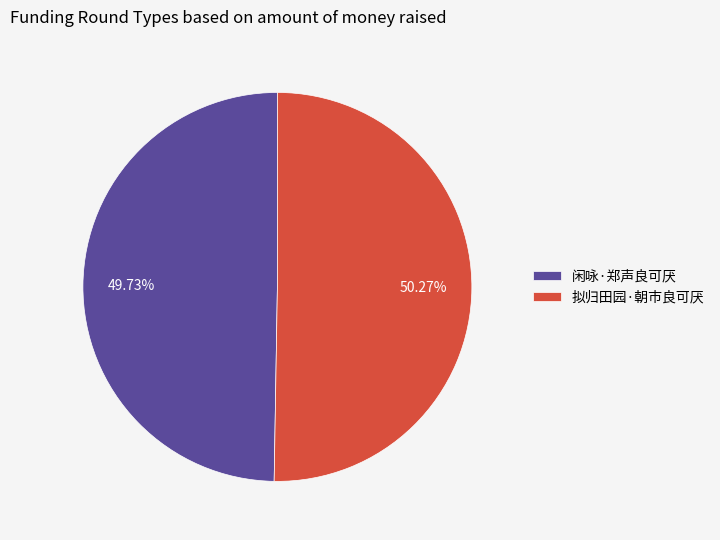

How many slices are in this pie chart?

2